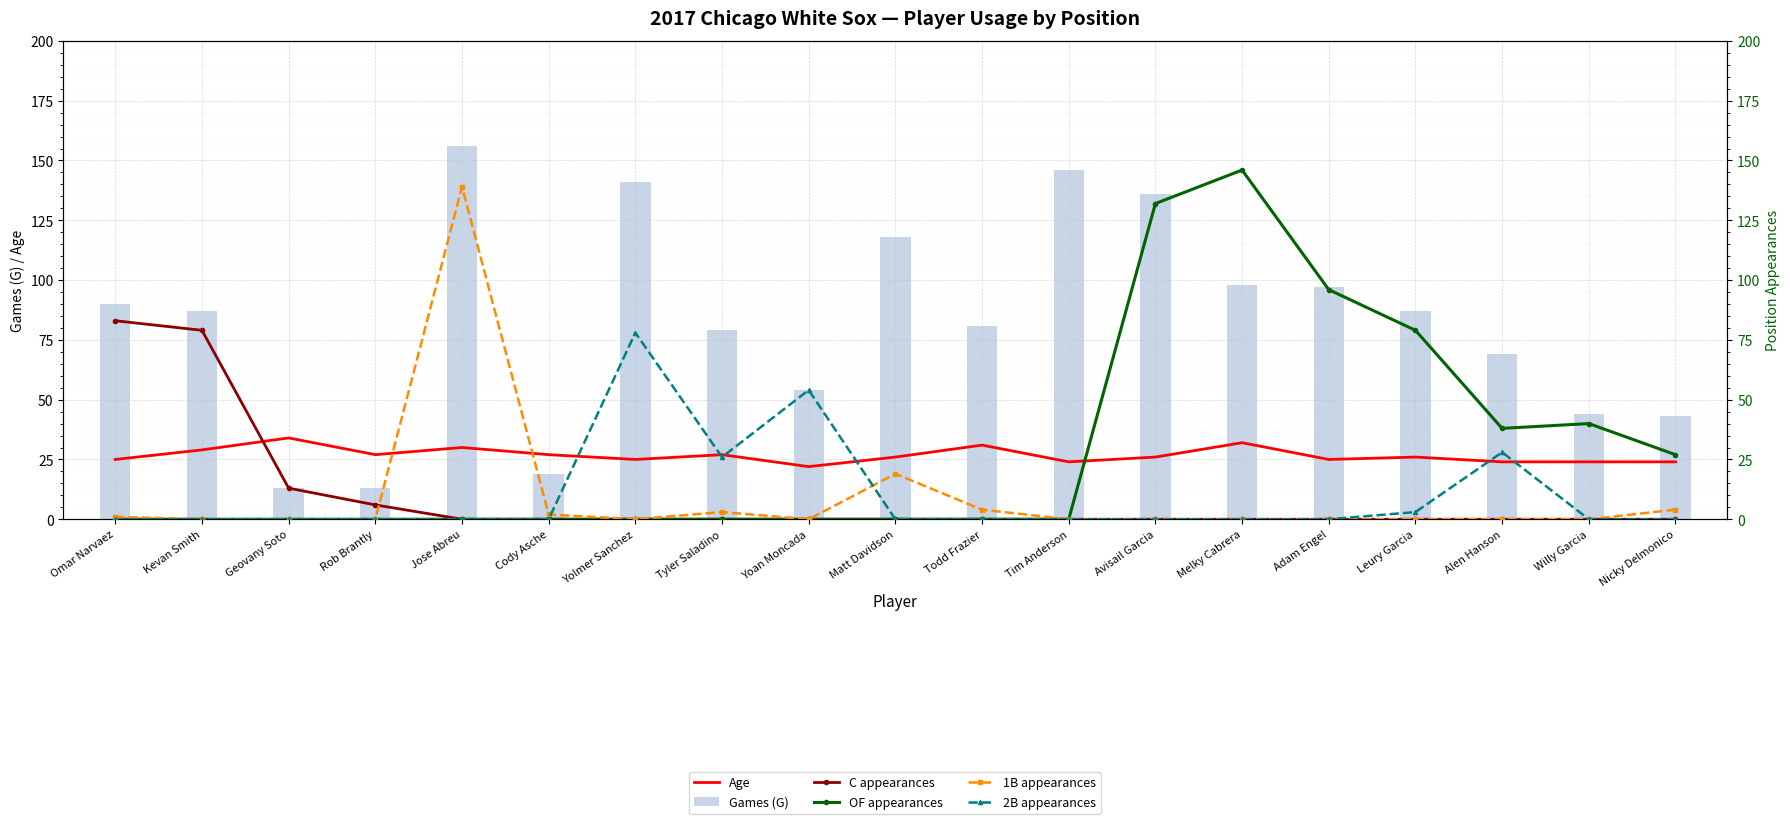

Count the number of data series in this chart.

6